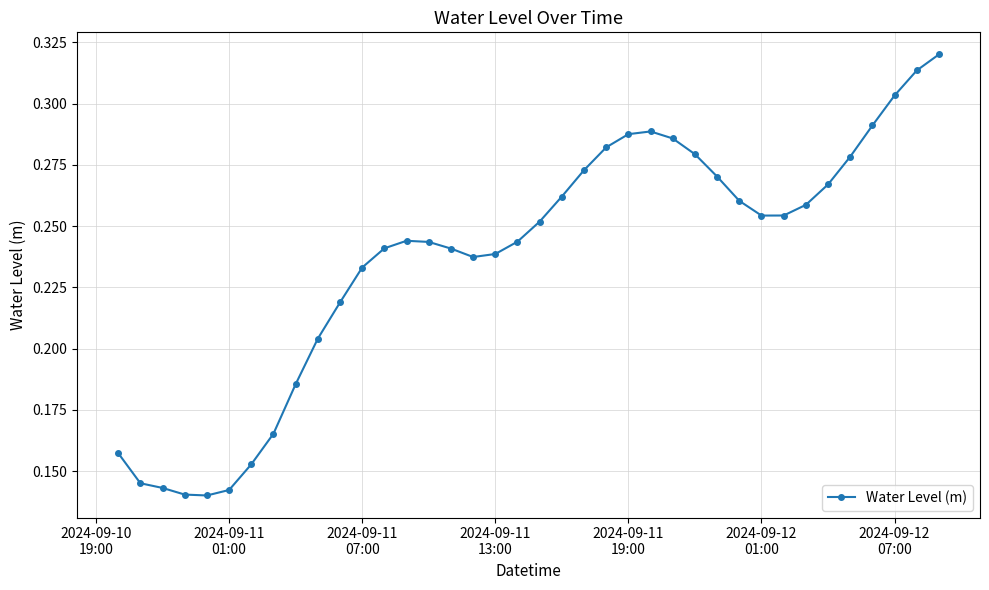

What is the sum of all values?

9.0